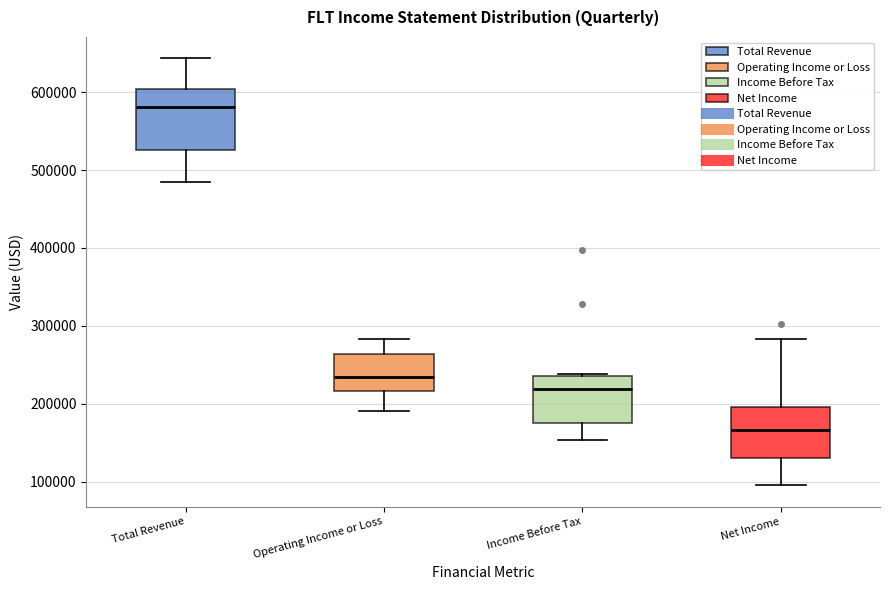

Reading left to right, transcribe this box plot: for each box, give where its median line is, the range the box spans, and where its two whiskers end, as read against the y-axis. The values are not printed on the chart, so give them approximately, as read against the axis.

Total Revenue: median 580000, box 530000 to 600000, whiskers 480000 to 640000
Operating Income or Loss: median 230000, box 220000 to 260000, whiskers 190000 to 280000
Income Before Tax: median 220000, box 180000 to 240000, whiskers 150000 to 240000
Net Income: median 170000, box 130000 to 200000, whiskers 100000 to 280000